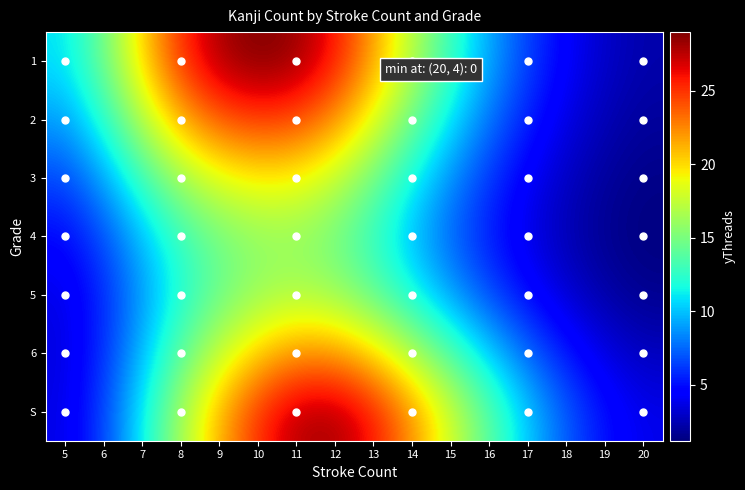

What is the smallest value displayed?

1.2